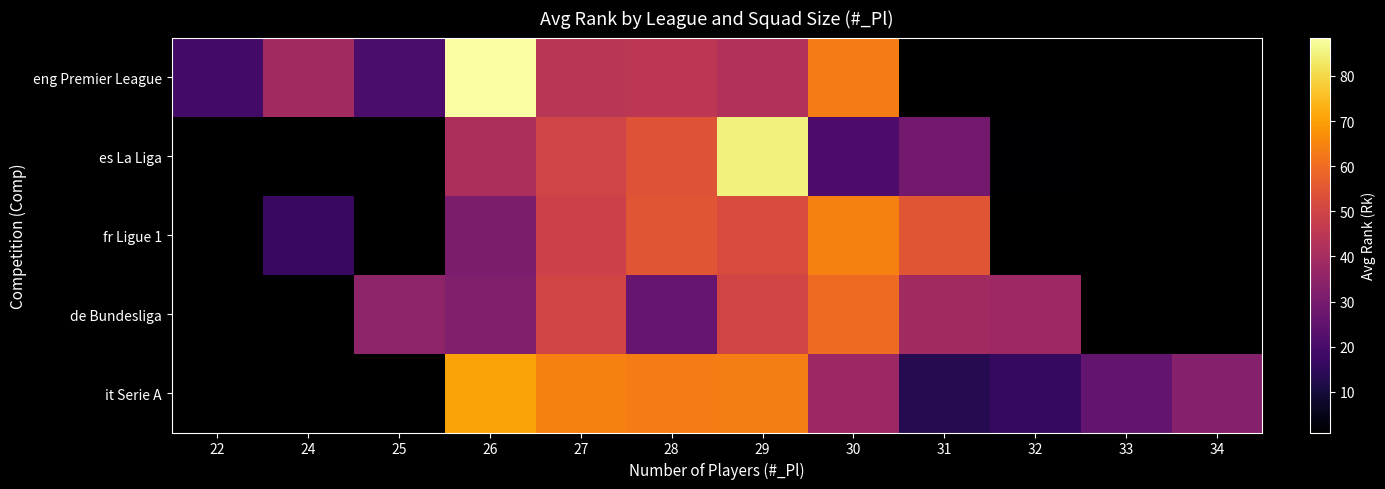

At which label does eng Premier League reach its minimum?

22